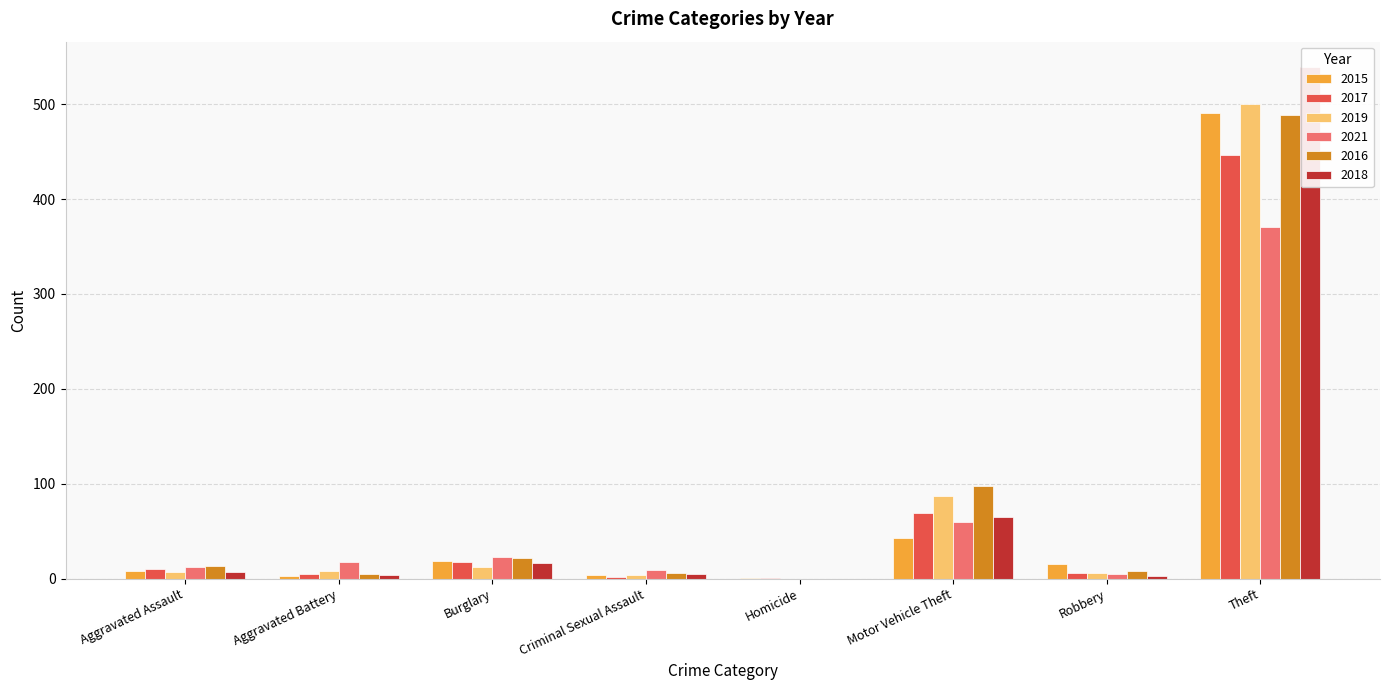

At how many categories does at least one series exceed 249?

1